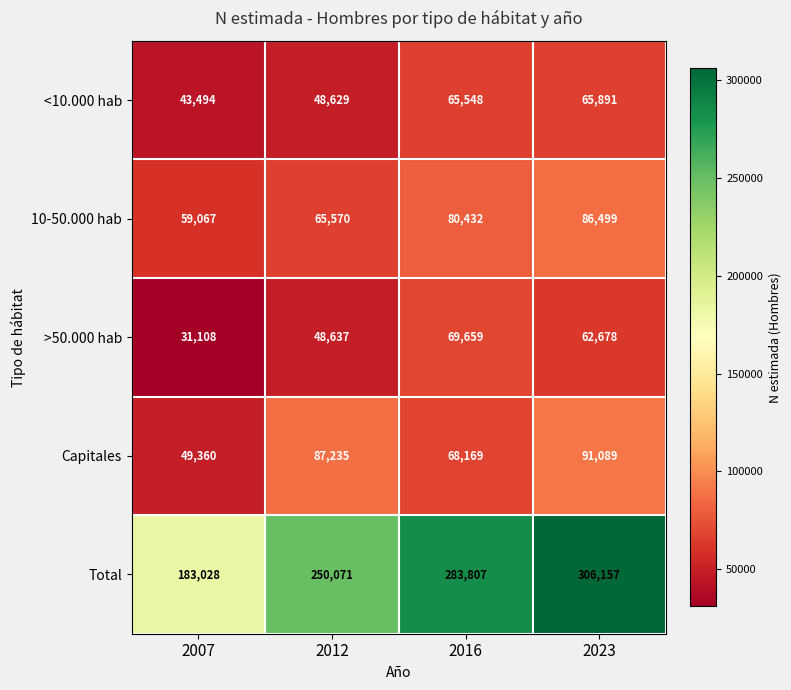

True or false: >50.000 hab has a value of 62678 at 2023.

True